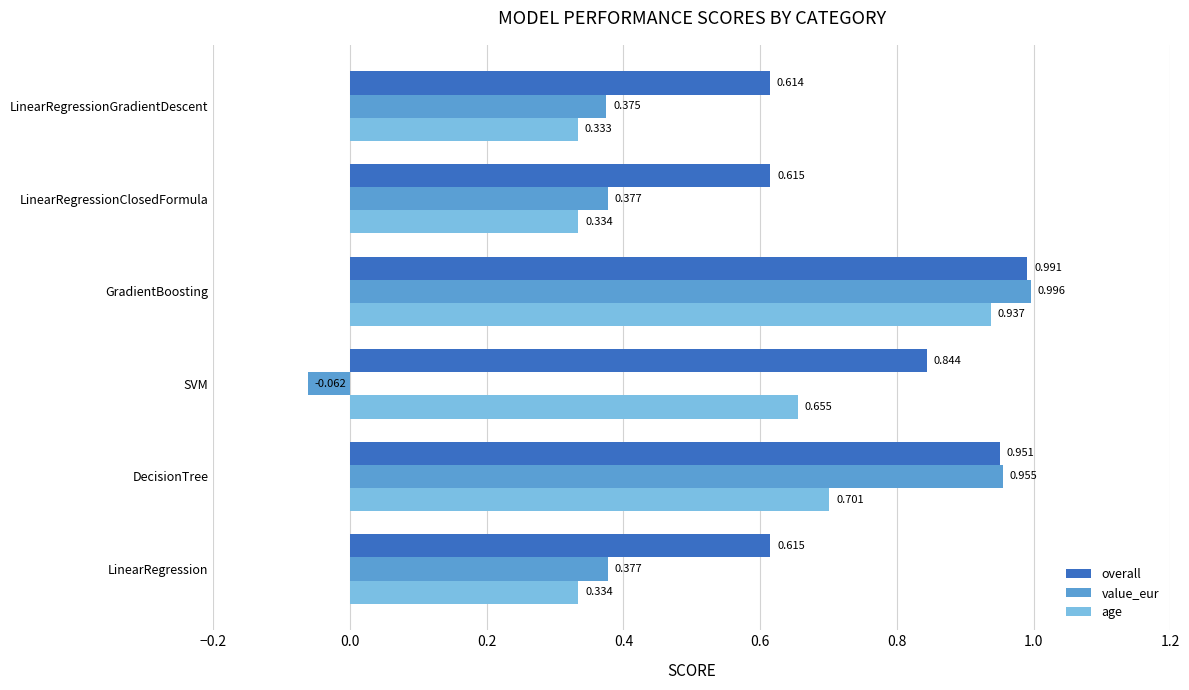

Which category has the highest value across all series?

GradientBoosting